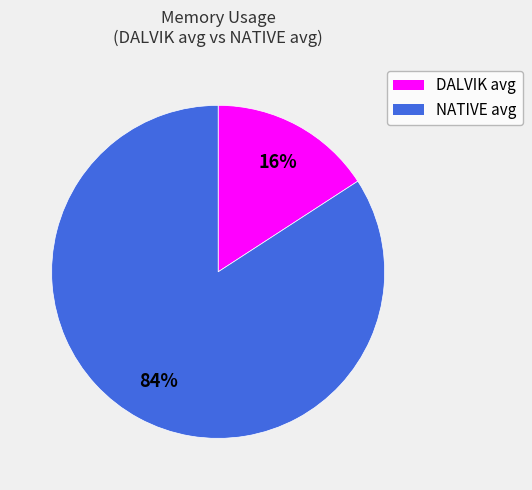

The DALVIK avg slice represents 16% of the pie. True or false?

True